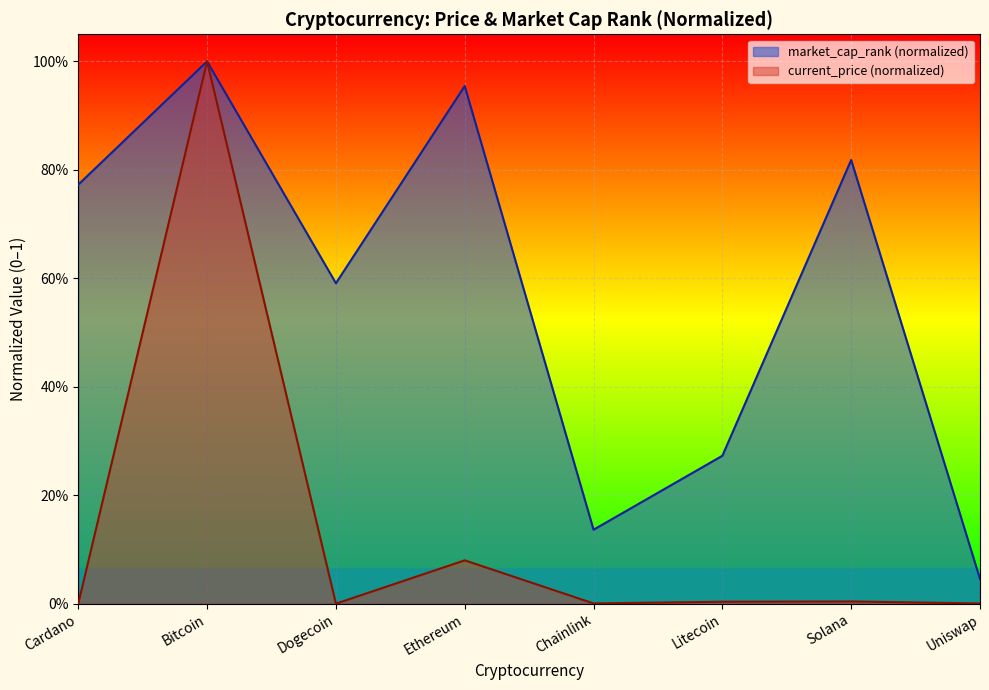

Which has a higher value, Ethereum or Chainlink?

Ethereum